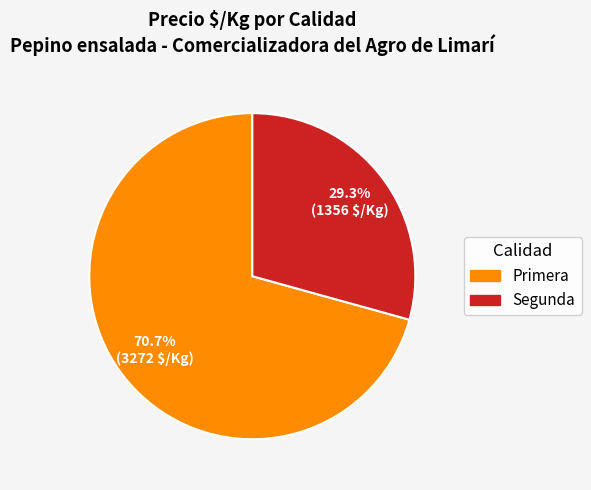

What percentage do Primera and Segunda together represent?

100.0%